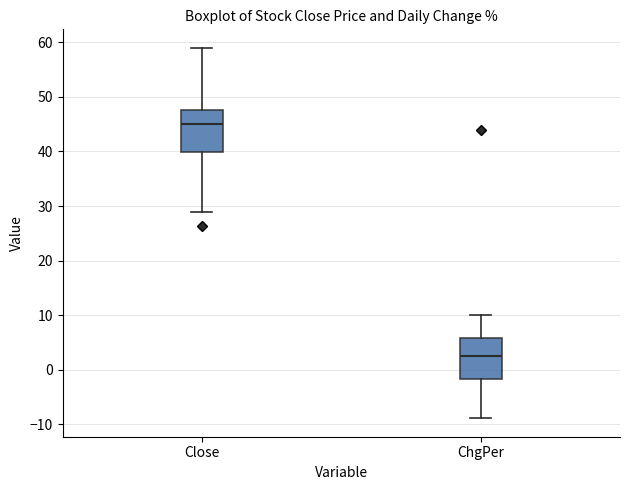

Where is the lower edge of the box for Close on the y-axis? The values are not printed on the chart, so give them approximately, as read against the axis.

40